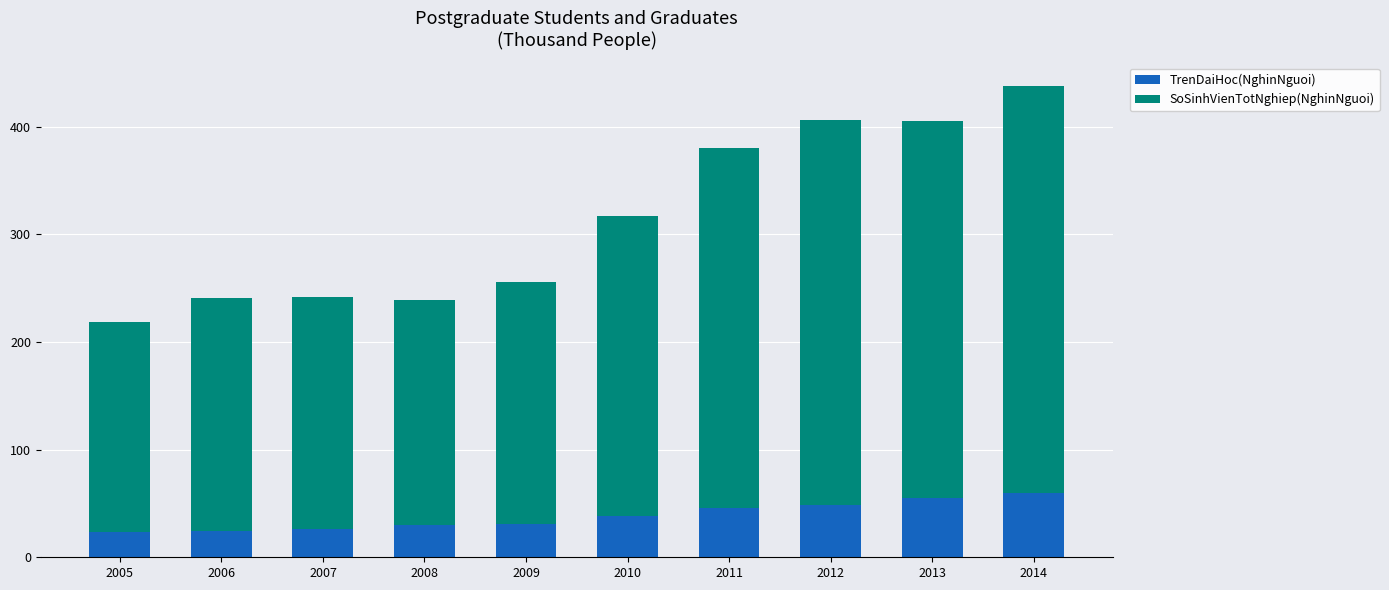

True or false: TrenDaiHoc(NghinNguoi) has a value of 30.3 at 2008.

True